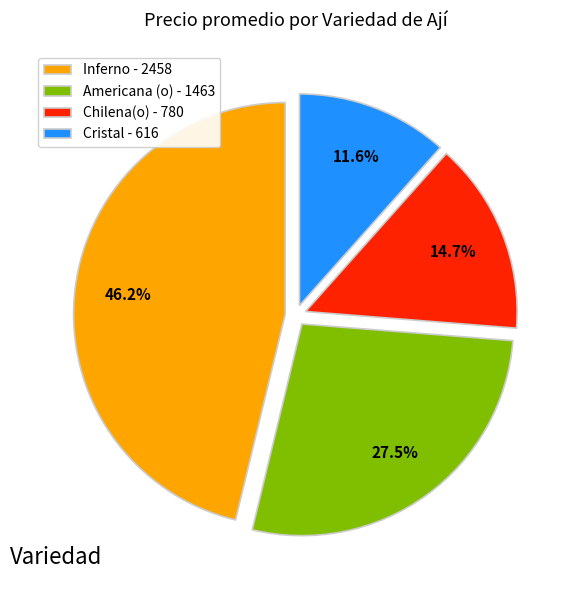

Is it true that Cristal is 1% of the pie?

False